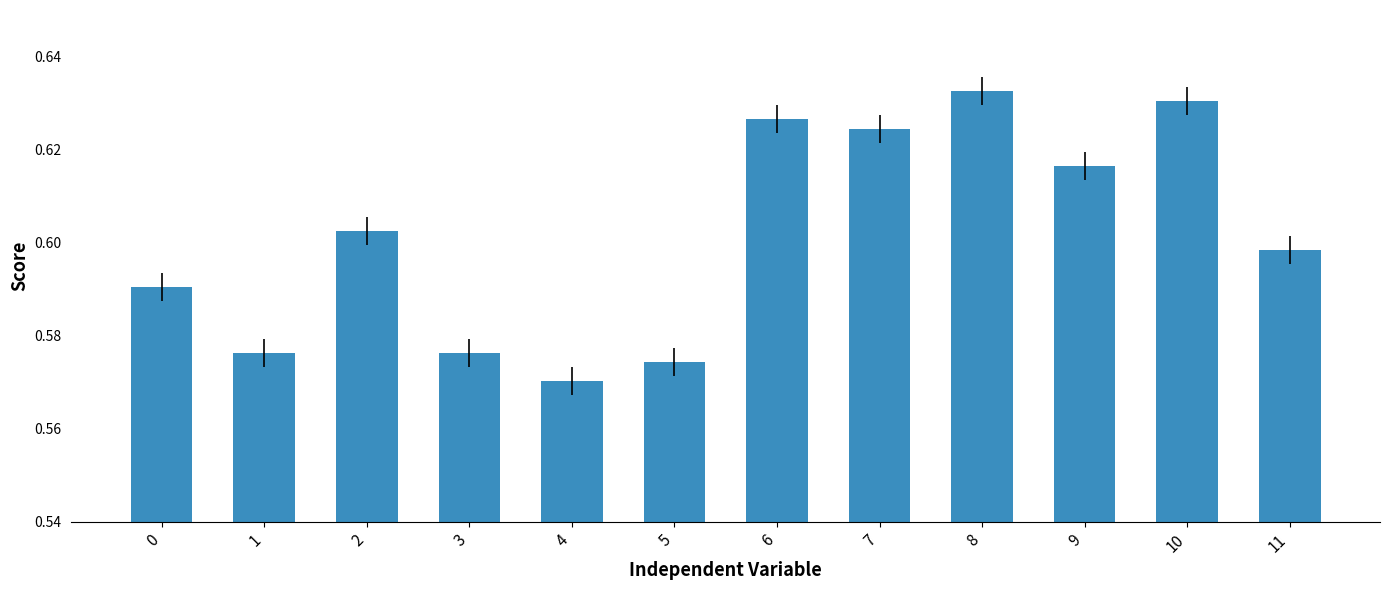

At which label is the value closest to 0?

4